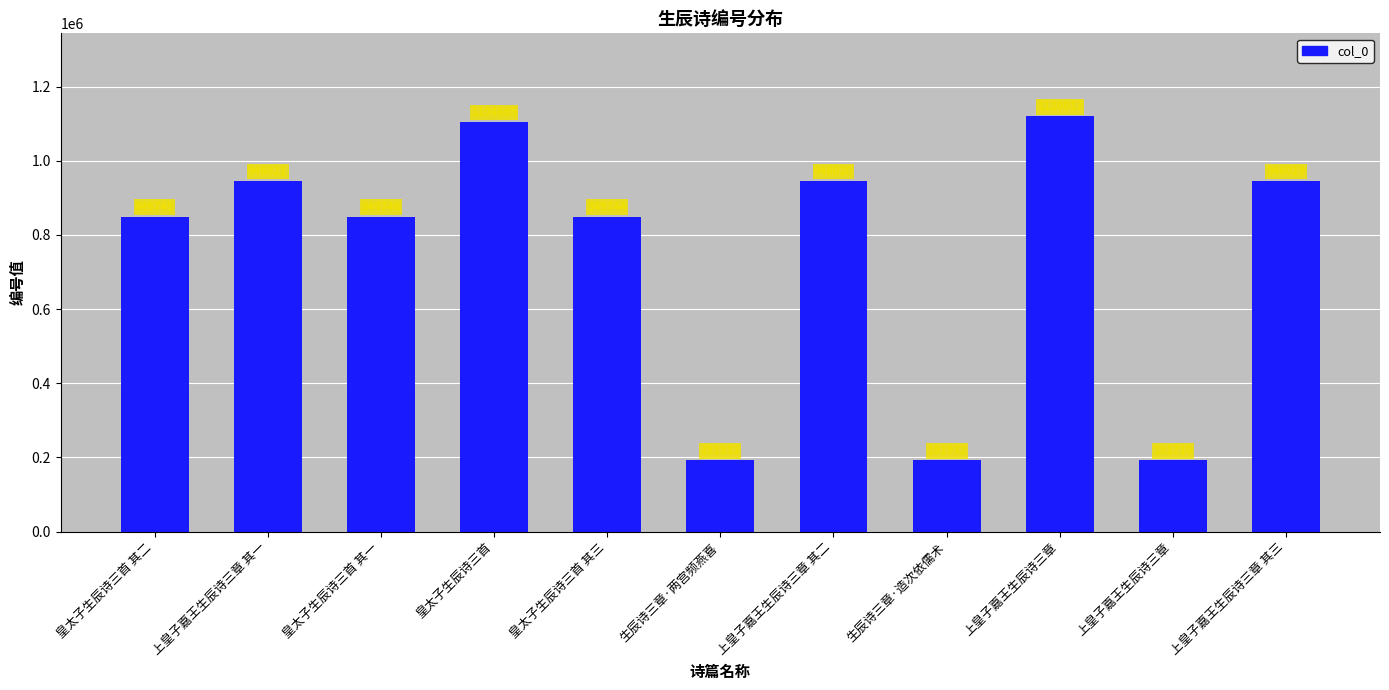

List the labels in order of value, smallest first.

上皇子嘉王生辰诗三章, 生辰诗三章·造次依儒术, 生辰诗三章·两宫频燕喜, 皇太子生辰诗三首 其三, 皇太子生辰诗三首 其二, 皇太子生辰诗三首 其一, 上皇子嘉王生辰诗三章 其三, 上皇子嘉王生辰诗三章 其二, 上皇子嘉王生辰诗三章 其一, 皇太子生辰诗三首, 上皇子嘉王生辰诗三章